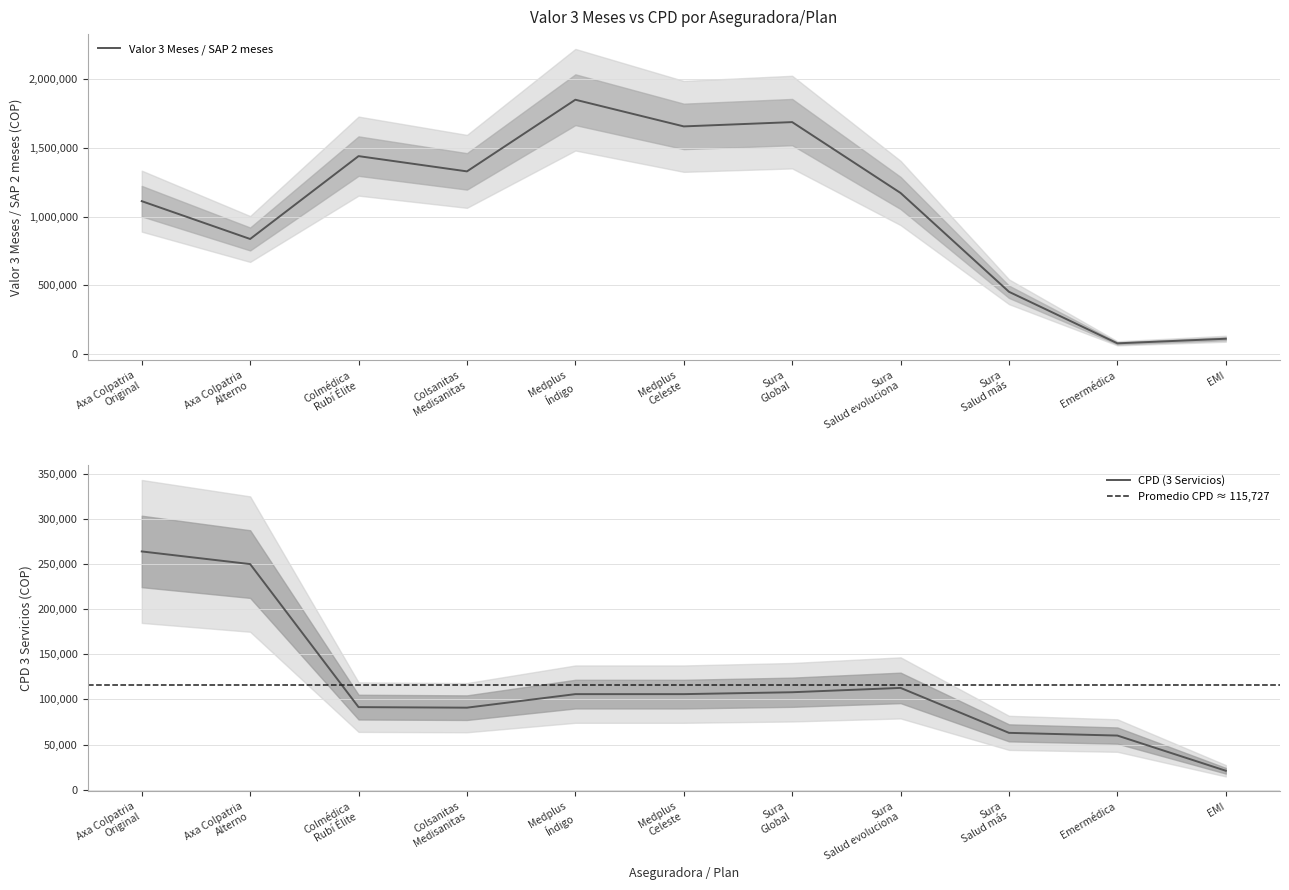

How many interior local valleys does the Valor 3 Meses / SAP 2 meses series have?

4